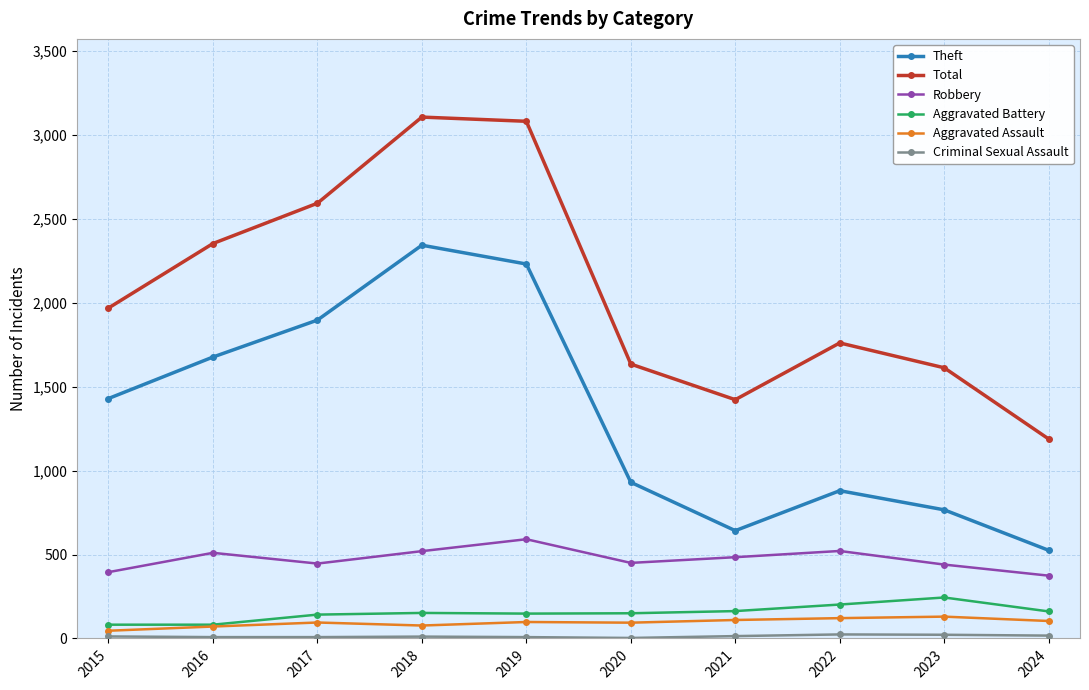

What is the average value of the Robbery series?

473